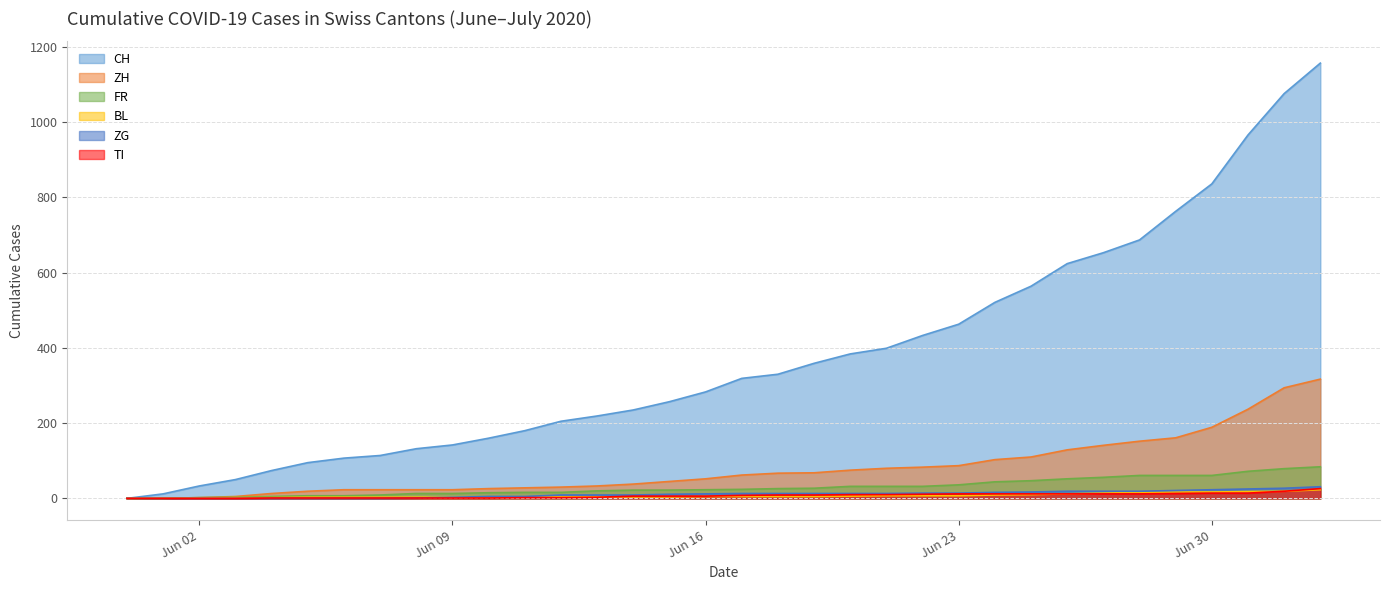

What is the difference between the maximum and second lowest values in the TI series?

26